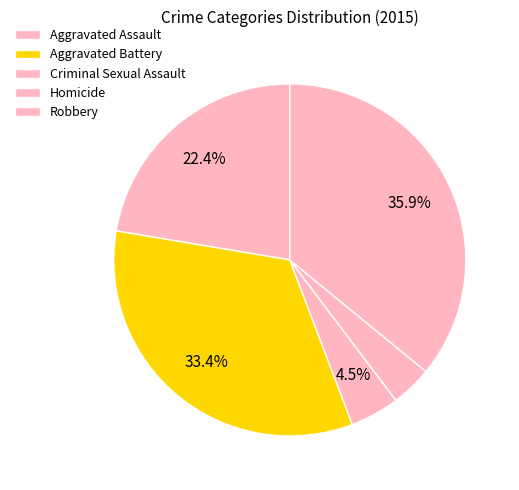

Rank the categories by value from lowest to highest.

Homicide, Criminal Sexual Assault, Aggravated Assault, Aggravated Battery, Robbery